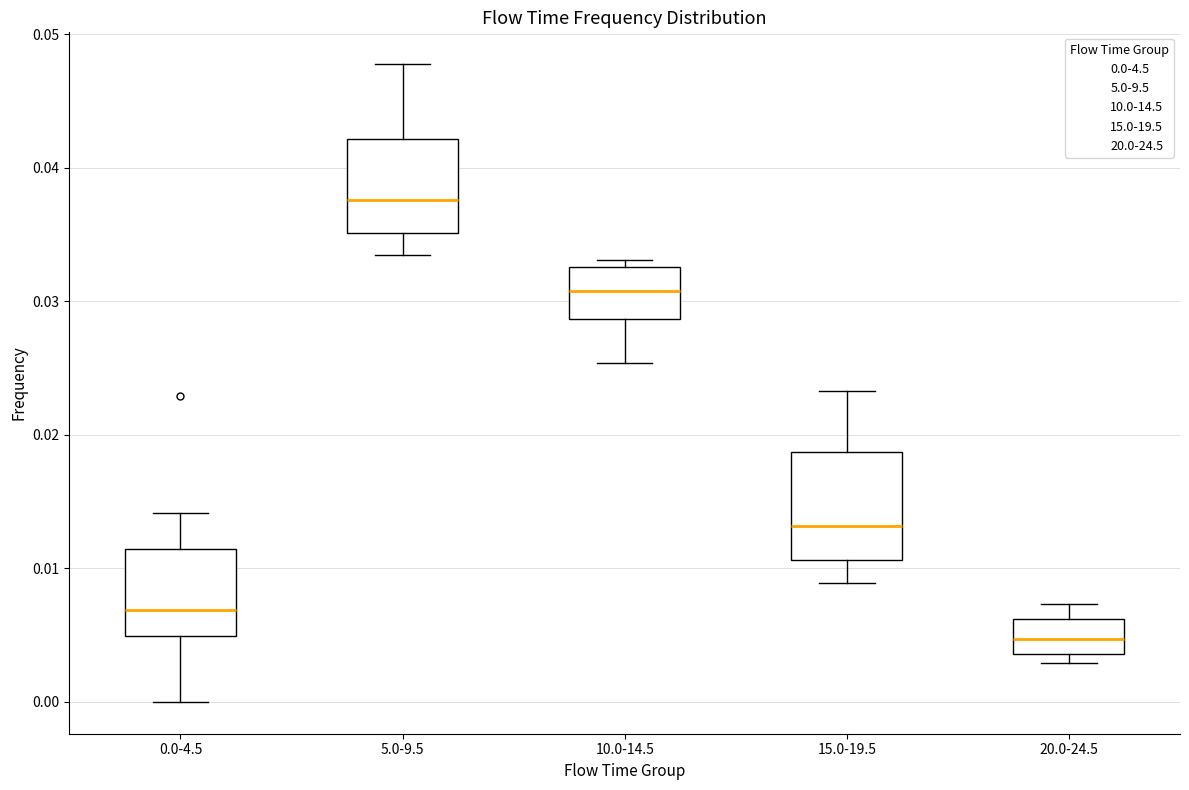

Reading left to right, read every box against the y-axis: the position of its median line, the range the box covers, and the ends of its whiskers. The values are not printed on the chart, so give them approximately, as read against the axis.

0.0-4.5: median 0.007, box 0.005 to 0.011, whiskers 0.000 to 0.014
5.0-9.5: median 0.038, box 0.035 to 0.042, whiskers 0.033 to 0.048
10.0-14.5: median 0.031, box 0.029 to 0.033, whiskers 0.025 to 0.033 (just above the box's upper edge)
15.0-19.5: median 0.013, box 0.011 to 0.019, whiskers 0.009 to 0.023
20.0-24.5: median 0.005, box 0.004 to 0.006, whiskers 0.003 to 0.007